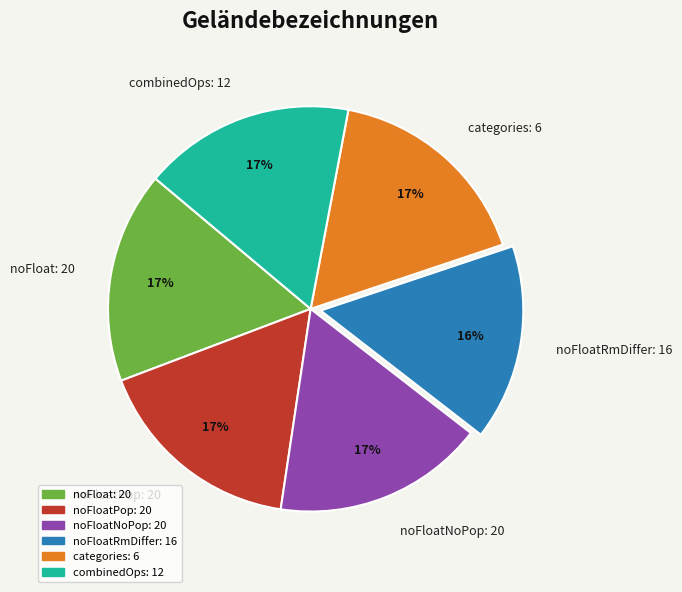

Is the sum of noFloatPop: 20 and noFloatRmDiffer: 16 greater than half?

No